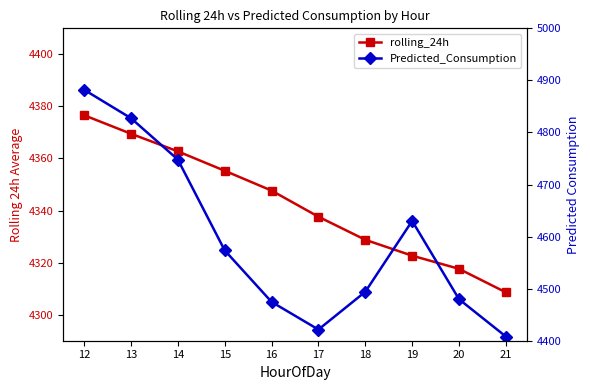

Which series has the largest range (max minus min)?

Predicted_Consumption